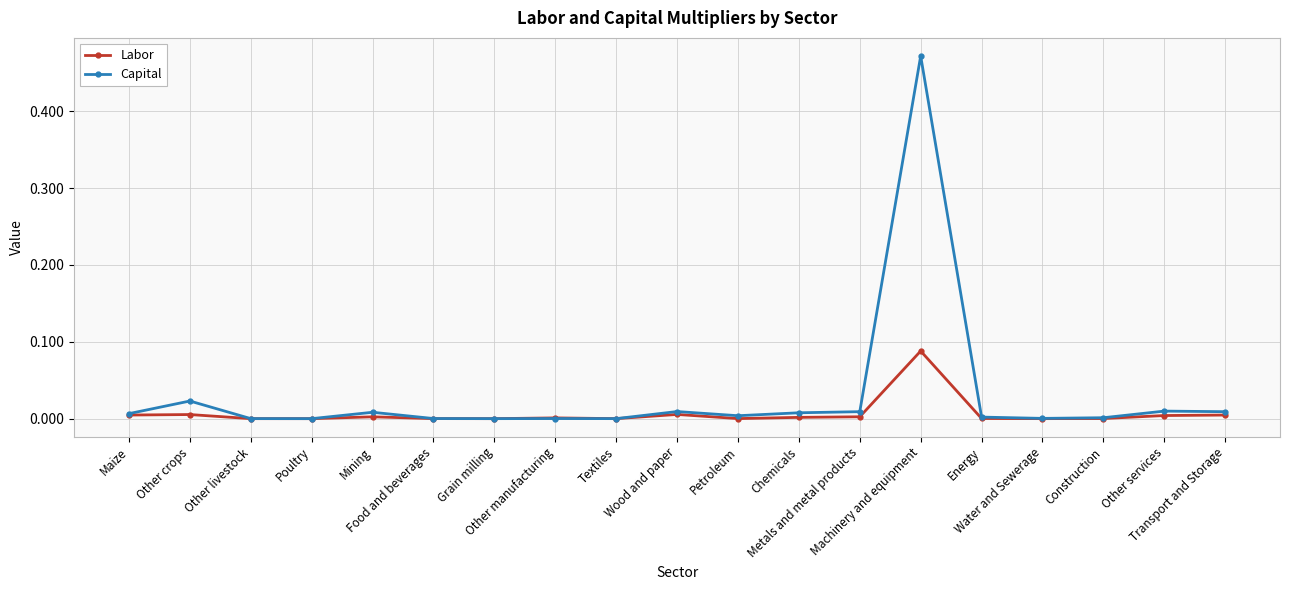

List the series in order of their overall mean, highest first.

Capital, Labor